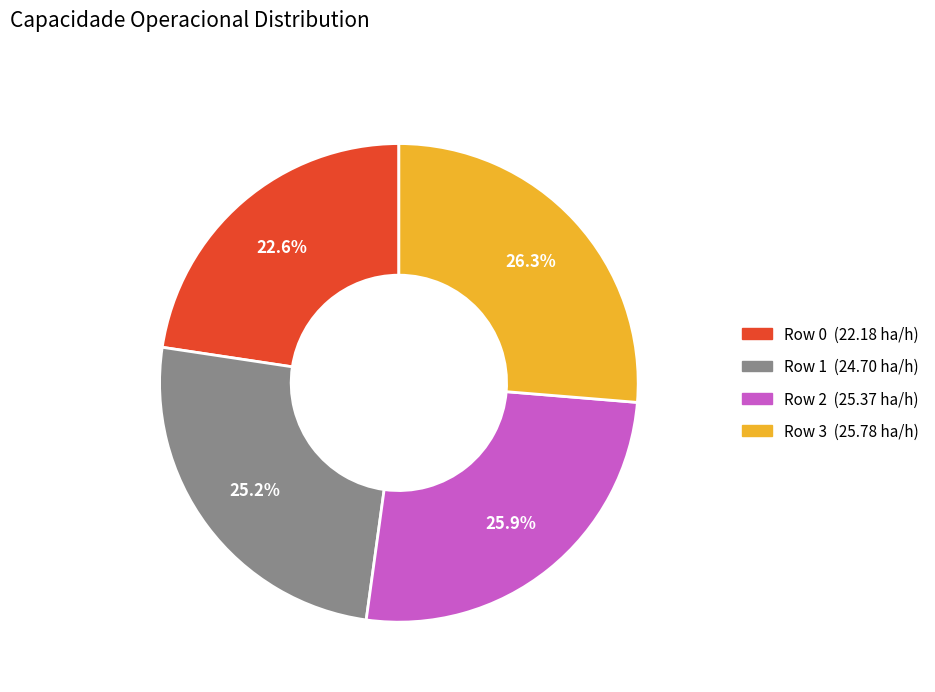

Count the number of slices in the pie.

4